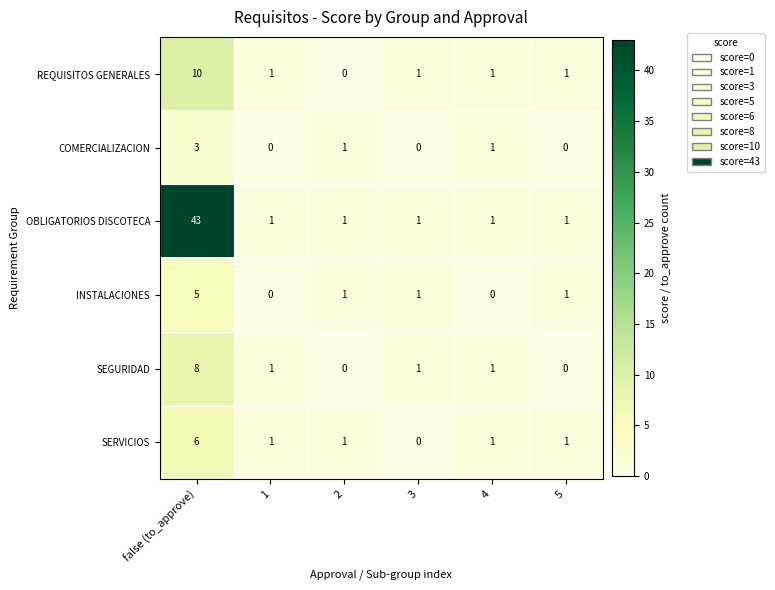

What is the sum of all INSTALACIONES values?

8